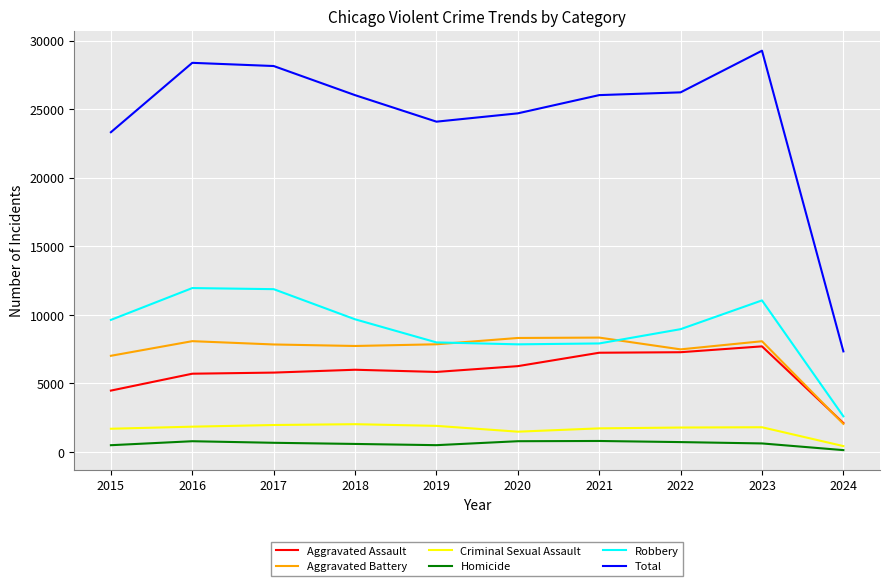

Which label corresponds to the largest value in the chart?

2023